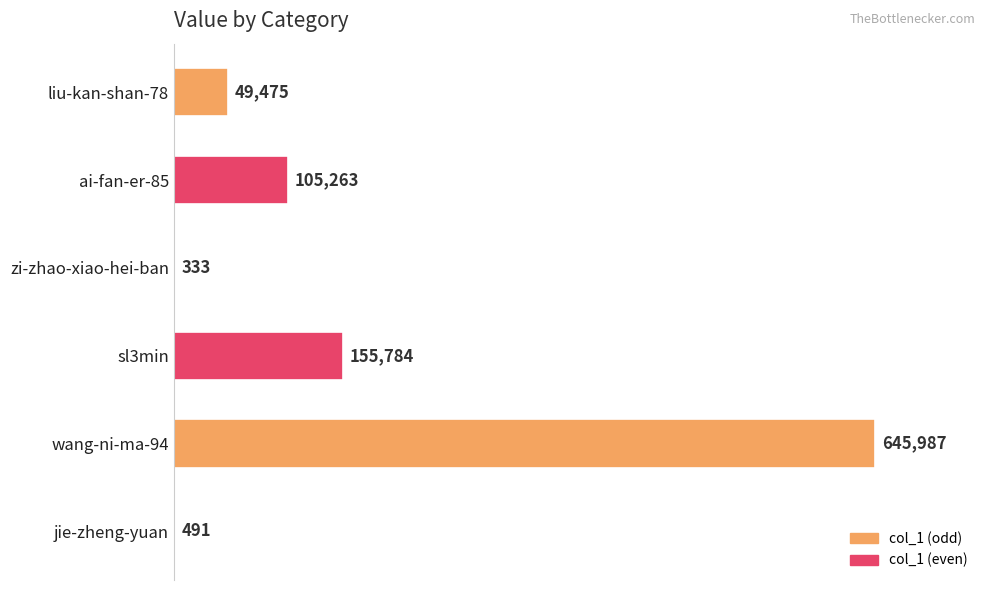

Approximately how many times larger is the value at zi-zhao-xiao-hei-ban compared to jie-zheng-yuan?

0.7